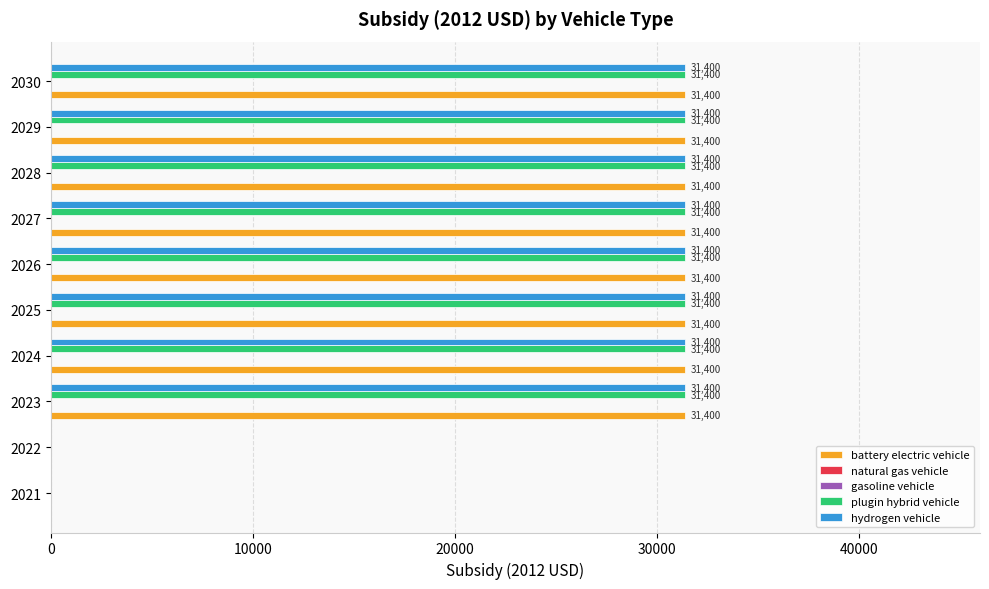

Are the bars grouped side by side (vs. stacked)?

Yes